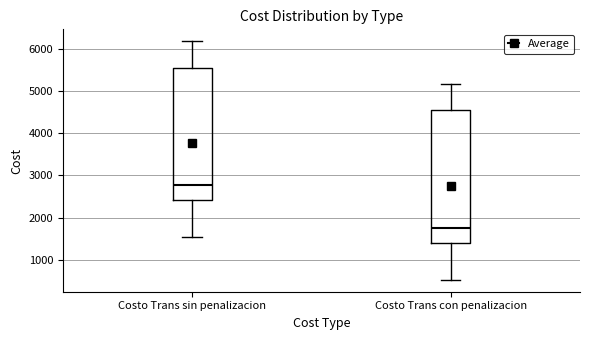

Reading left to right, transcribe this box plot: for each box, give where its median line is, the range the box spans, and where its two whiskers end, as read against the y-axis. The values are not printed on the chart, so give them approximately, as read against the axis.

Costo Trans sin penalizacion: median 2800, box 2400 to 5600, whiskers 1500 to 6200
Costo Trans con penalizacion: median 1800, box 1400 to 4600, whiskers 500 to 5200